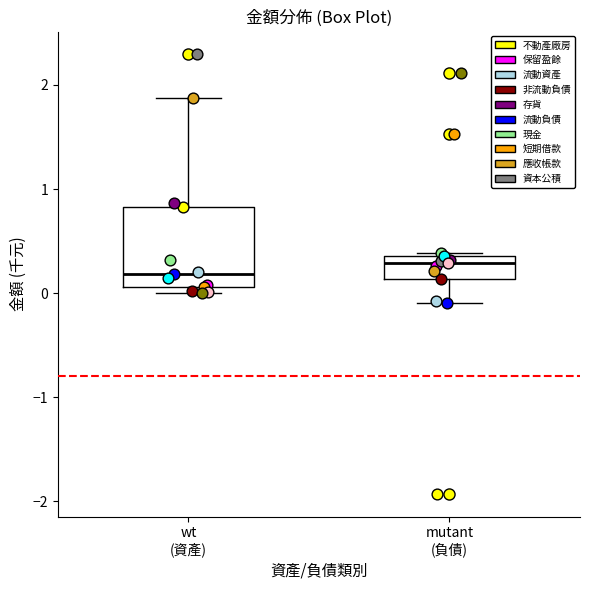

Comparing the boxes themselves (not the whiskers), which one is the tallest?

wt (資產)